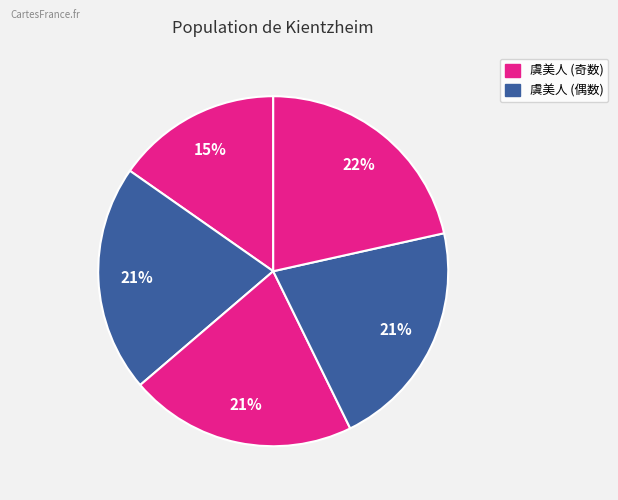

Count the number of slices in the pie.

5